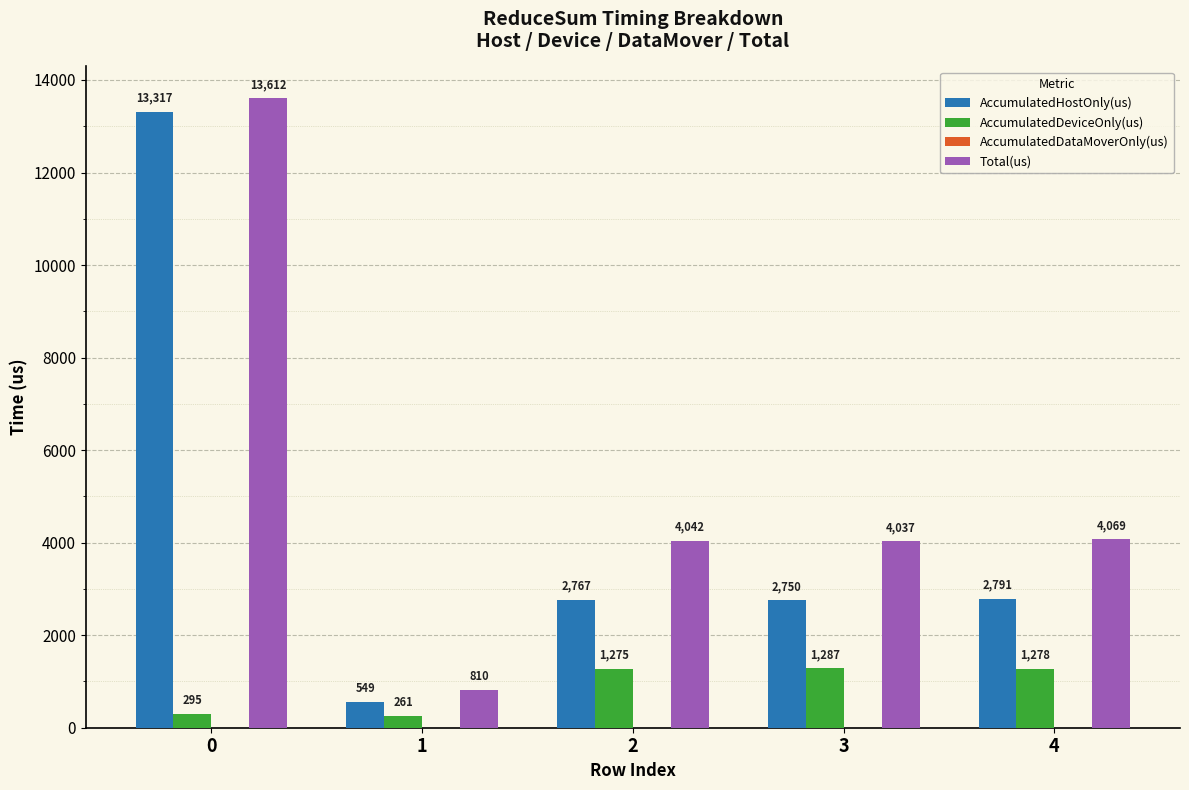

What is the maximum value shown in the chart?

13612.0